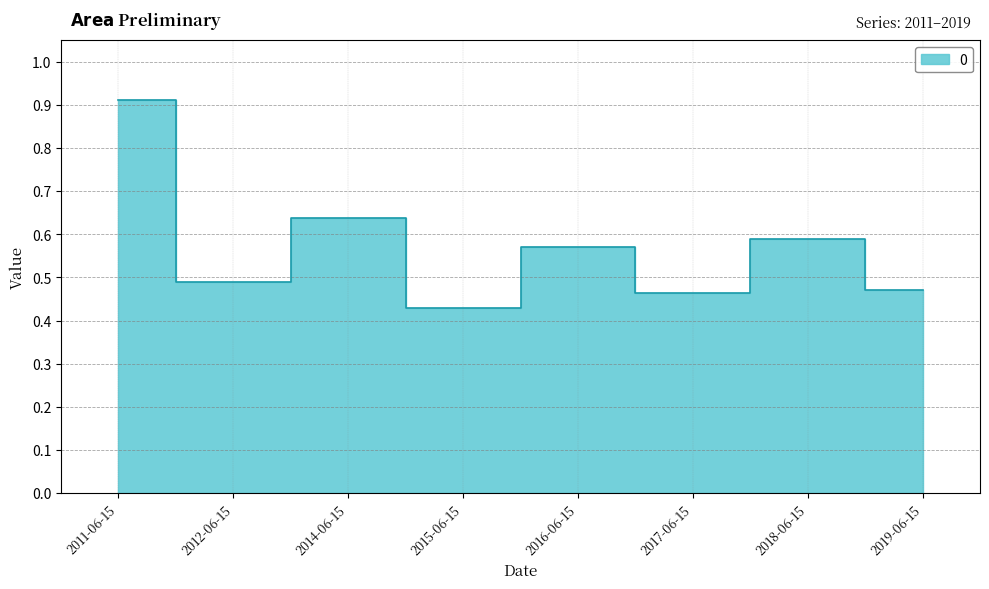

Reading right to left, what are all the values shown in this chart?

2019-06-15=0.5	2018-06-15=0.6	2017-06-15=0.5	2016-06-15=0.6	2015-06-15=0.4	2014-06-15=0.6	2012-06-15=0.5	2011-06-15=0.9